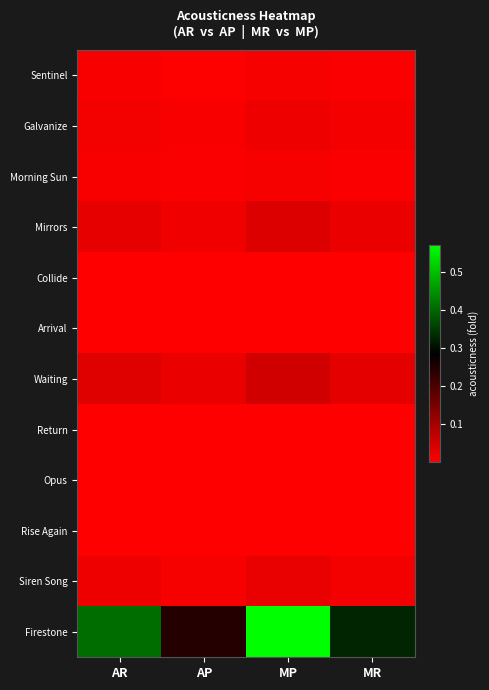

Reading left to right, transcribe all the data shown in this chart.

Sentinel: AR=0.0	AP=0.0	MP=0.0	MR=0.0
Galvanize: AR=0.0	AP=0.0	MP=0.0	MR=0.0
Morning Sun: AR=0.0	AP=0.0	MP=0.0	MR=0.0
Mirrors: AR=0.0	AP=0.0	MP=0.0	MR=0.0
Collide: AR=0.0	AP=0.0	MP=0.0	MR=0.0
Arrival: AR=0.0	AP=0.0	MP=0.0	MR=0.0
Waiting: AR=0.0	AP=0.0	MP=0.1	MR=0.0
Return: AR=0.0	AP=0.0	MP=0.0	MR=0.0
Opus: AR=0.0	AP=0.0	MP=0.0	MR=0.0
Rise Again: AR=0.0	AP=0.0	MP=0.0	MR=0.0
Siren Song: AR=0.0	AP=0.0	MP=0.0	MR=0.0
Firestone: AR=0.4	AP=0.2	MP=0.6	MR=0.3